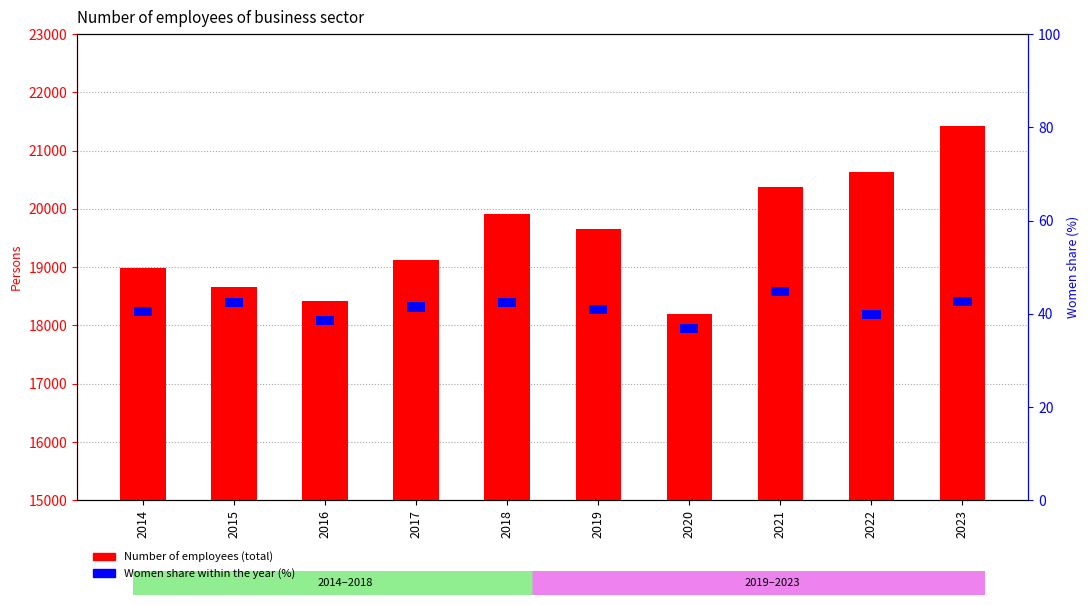

What is the sum of all Number of employees values?

195400.3